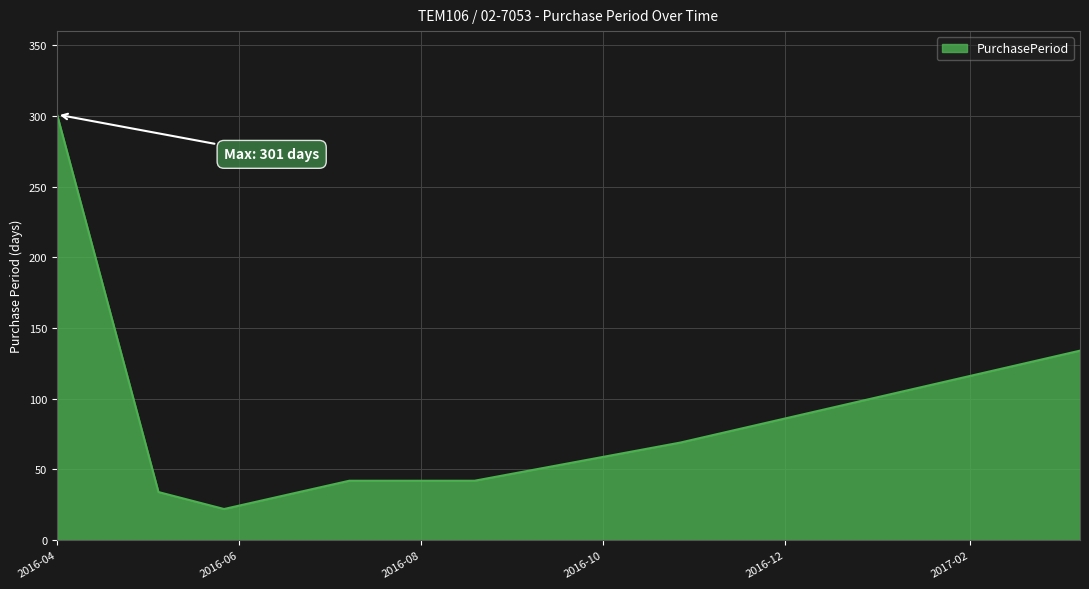

What is the smallest value displayed?

22